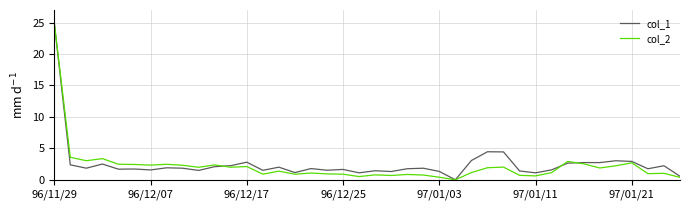

Is it true that col_1 equals 1.1 at 96/12/17?

False